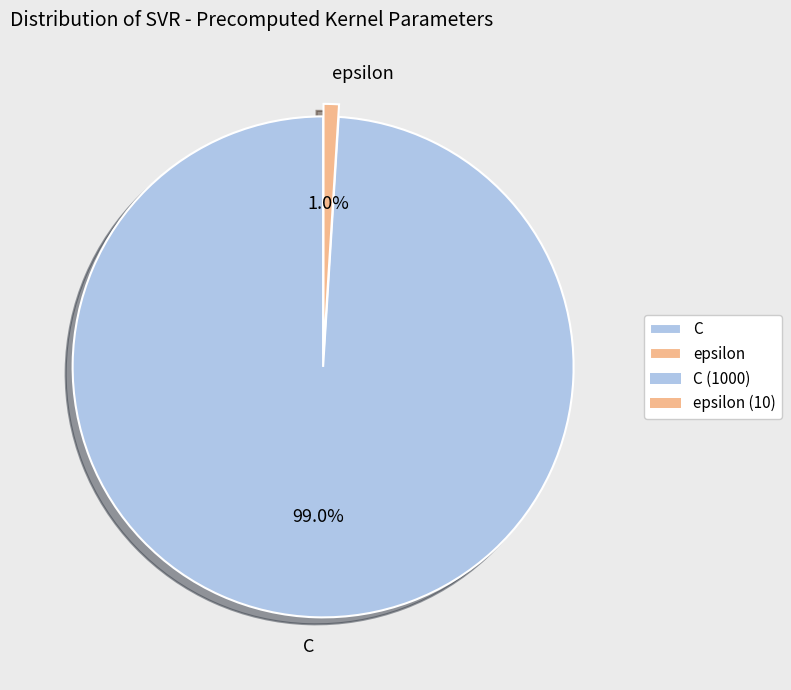

Is there any slice that represents more than half of the pie?

Yes